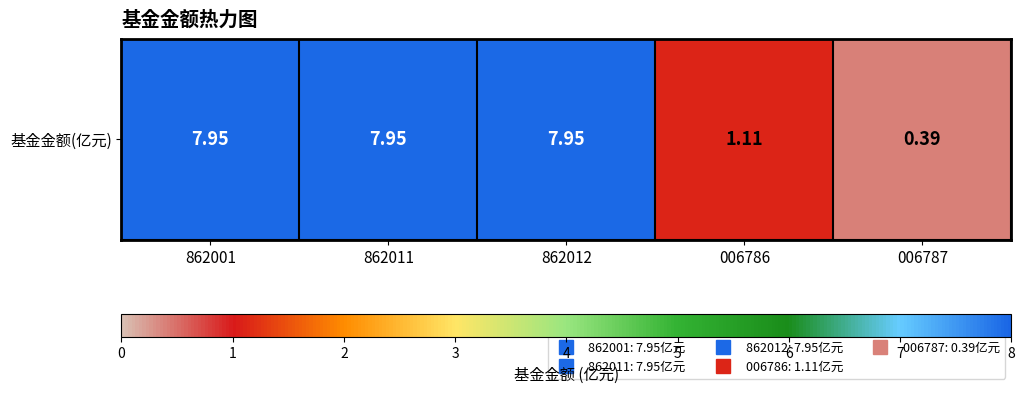

What is the difference between the maximum and minimum values?

7.6